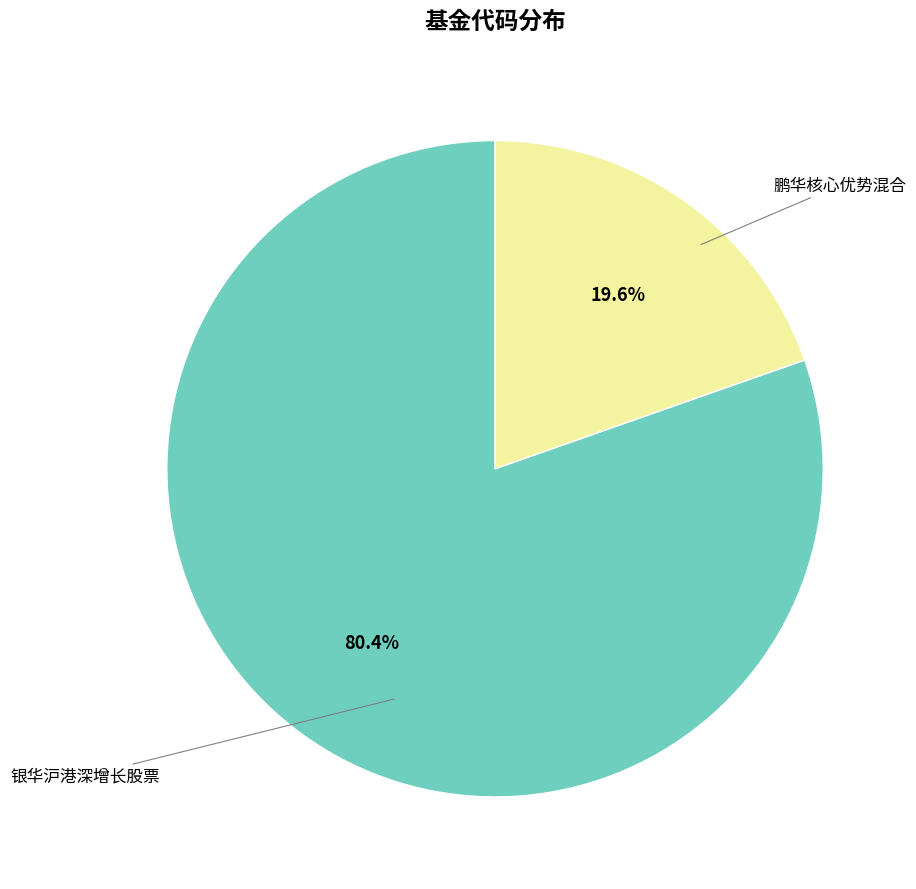

Does any single category account for the majority?

Yes